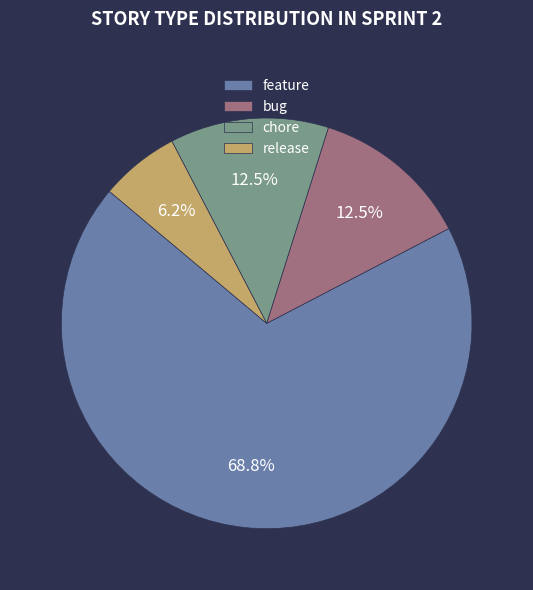

What is the majority slice?

feature